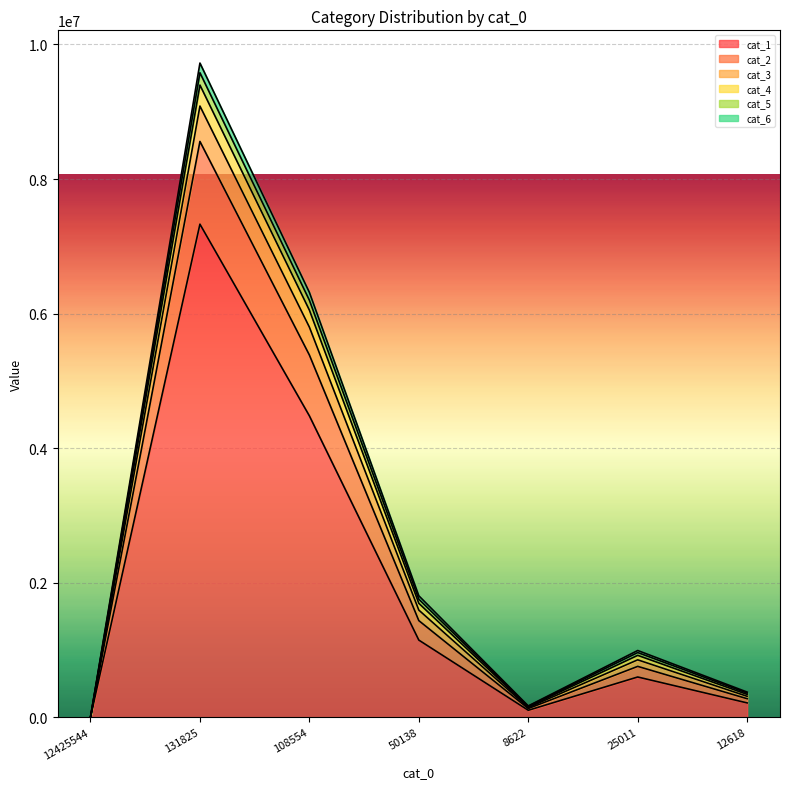

At which category is the sum across all series the highest?

131825